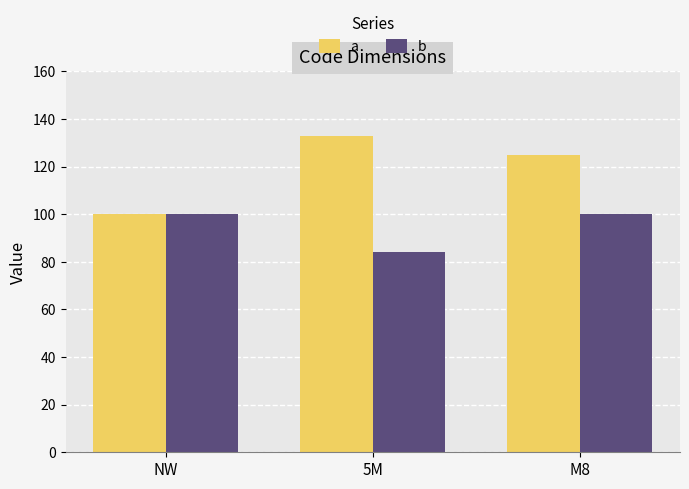

Where is a nearest to the value 116?

M8